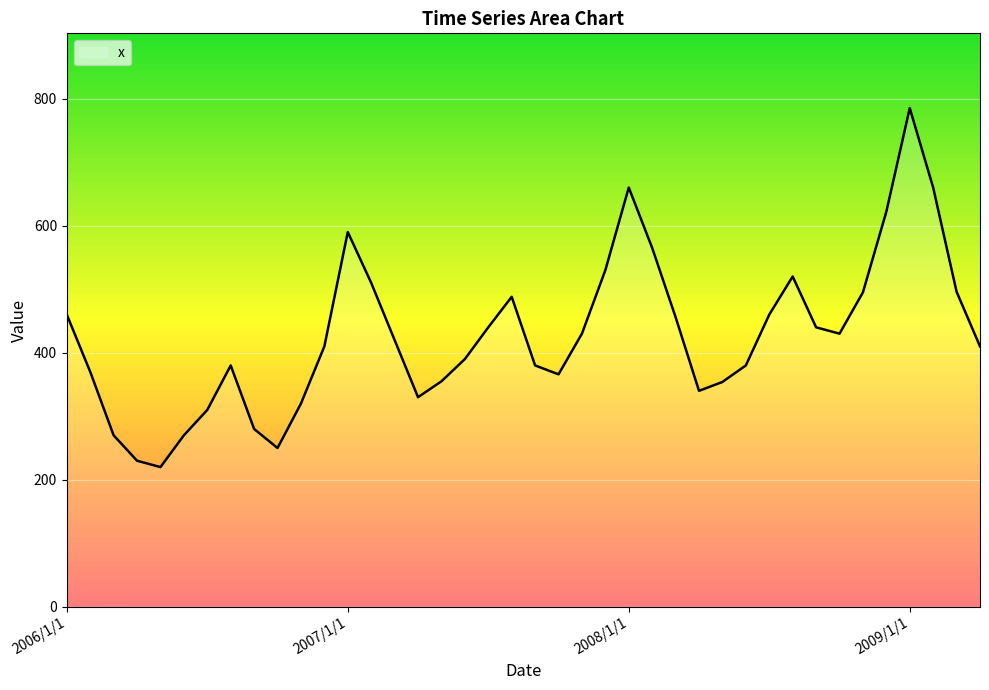

What is the smallest value displayed?

220